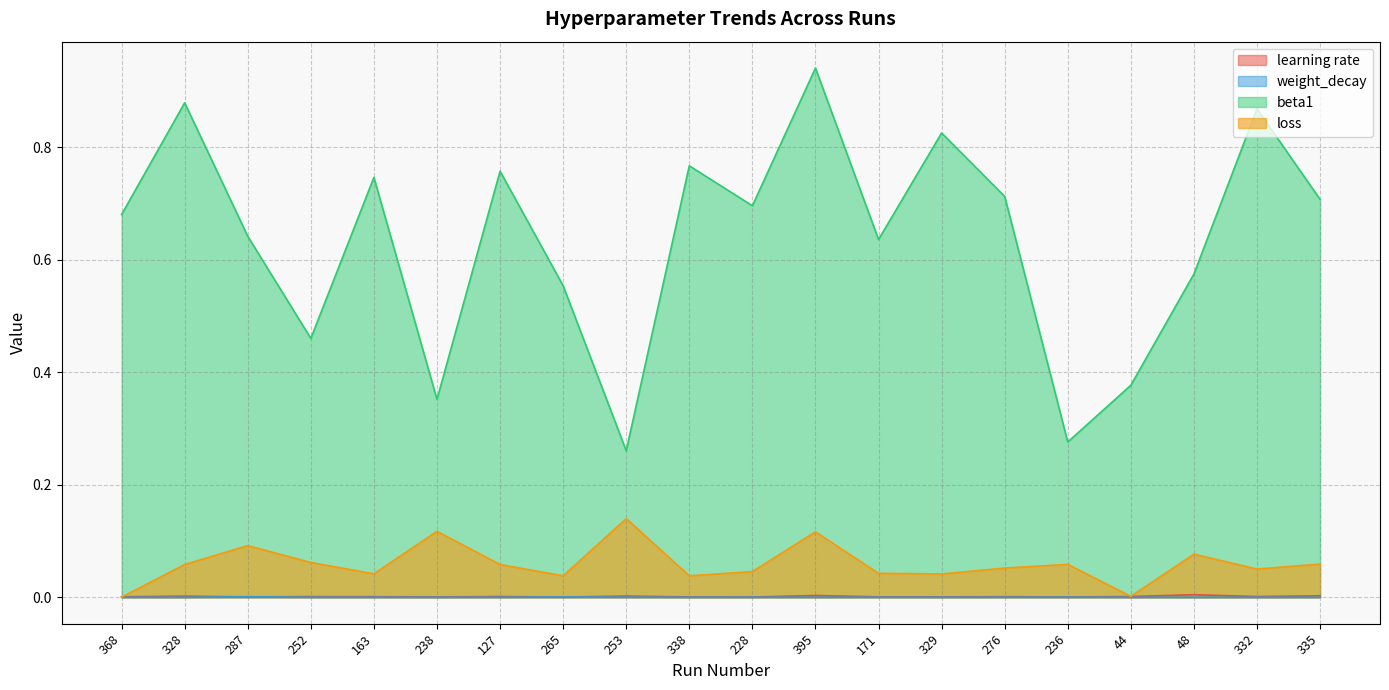

At which label does learning rate reach its peak?

48